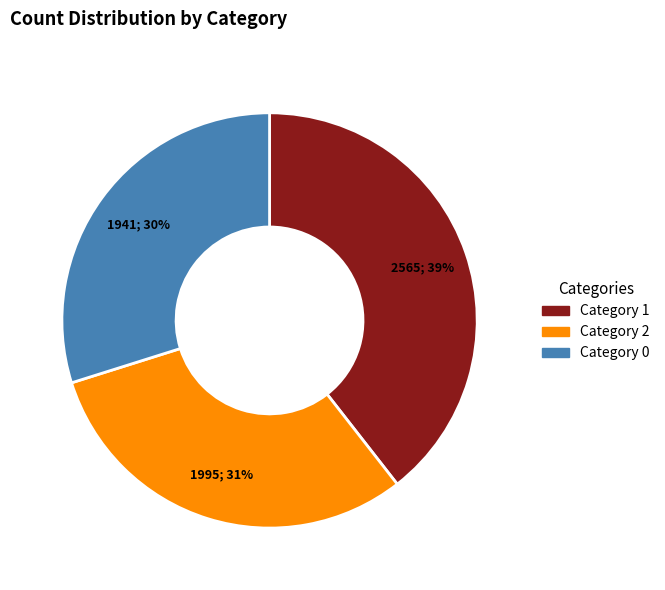

Is there any slice that represents more than half of the pie?

No